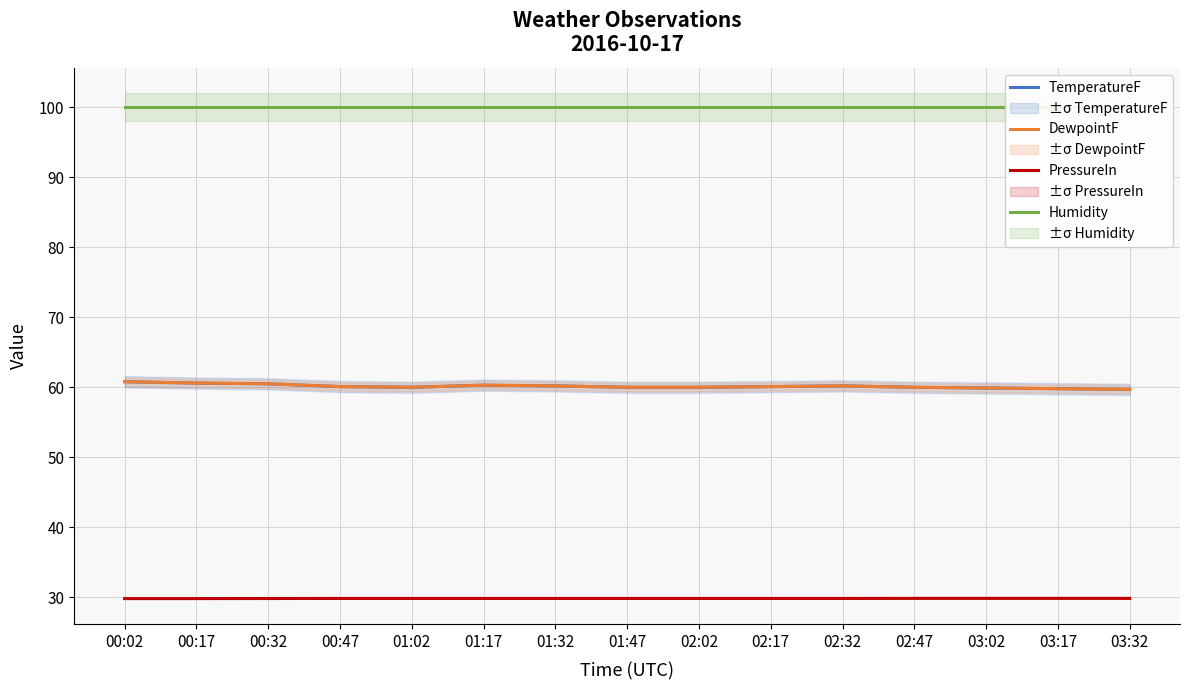

Rank the series at 02:47 from lowest to highest value.

PressureIn, TemperatureF, DewpointF, Humidity